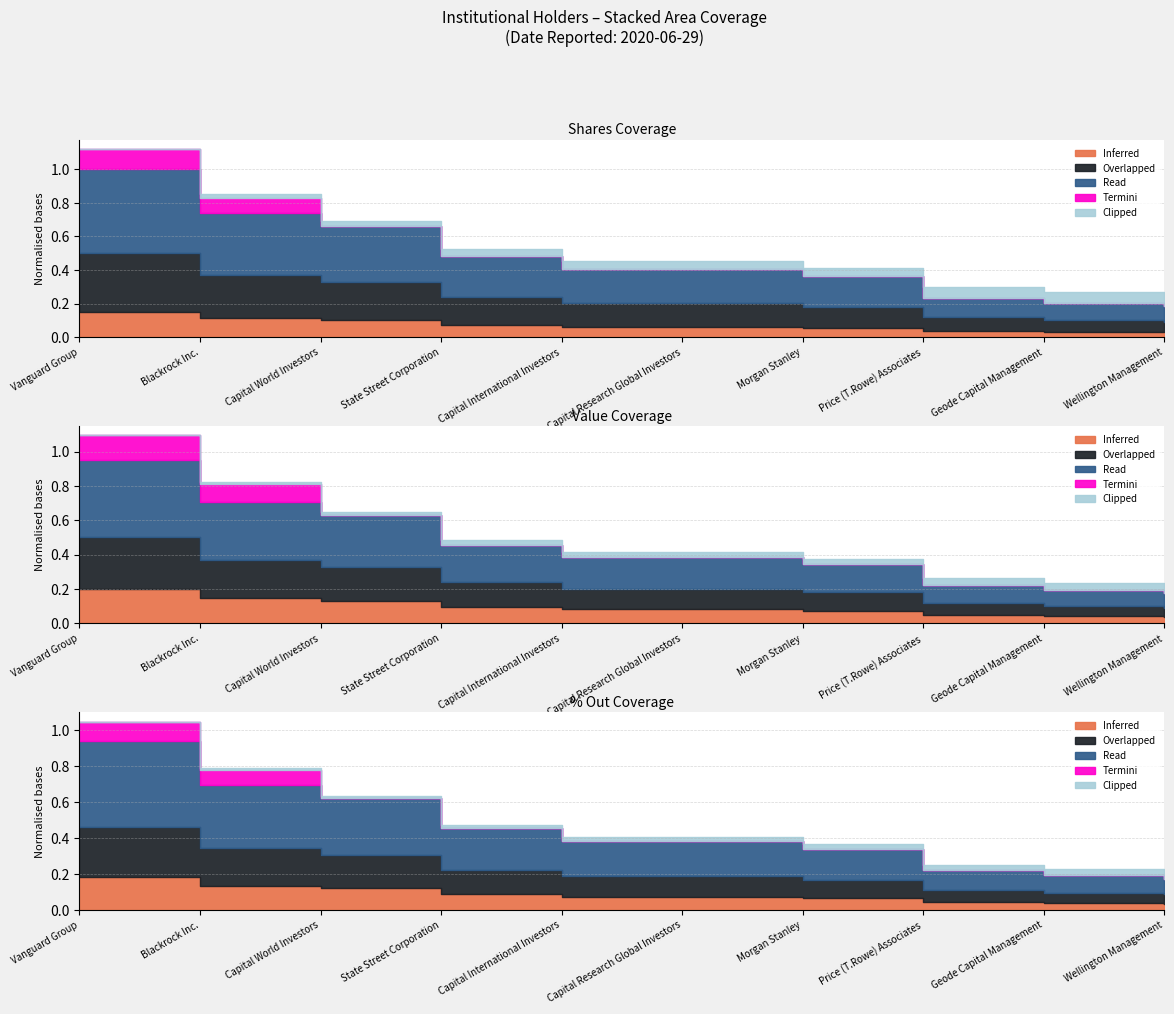

Between Vanguard Group and Geode Capital Management, which is larger?

Vanguard Group